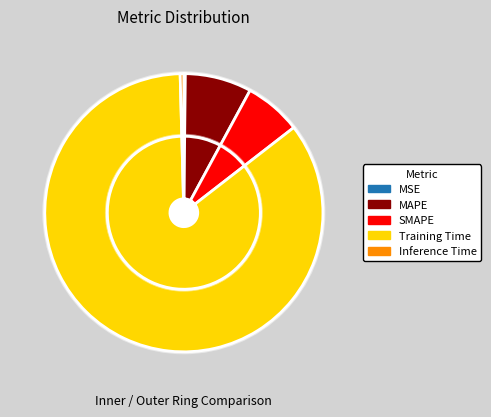

To the nearest percent, what portion does MAPE represent?

8%